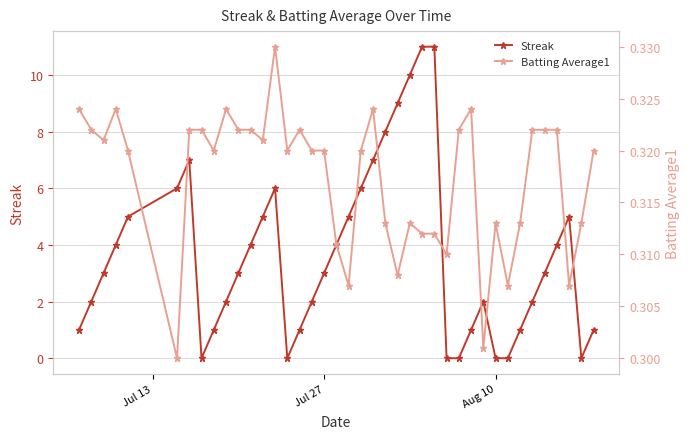

What is the highest value of the Streak series?

11